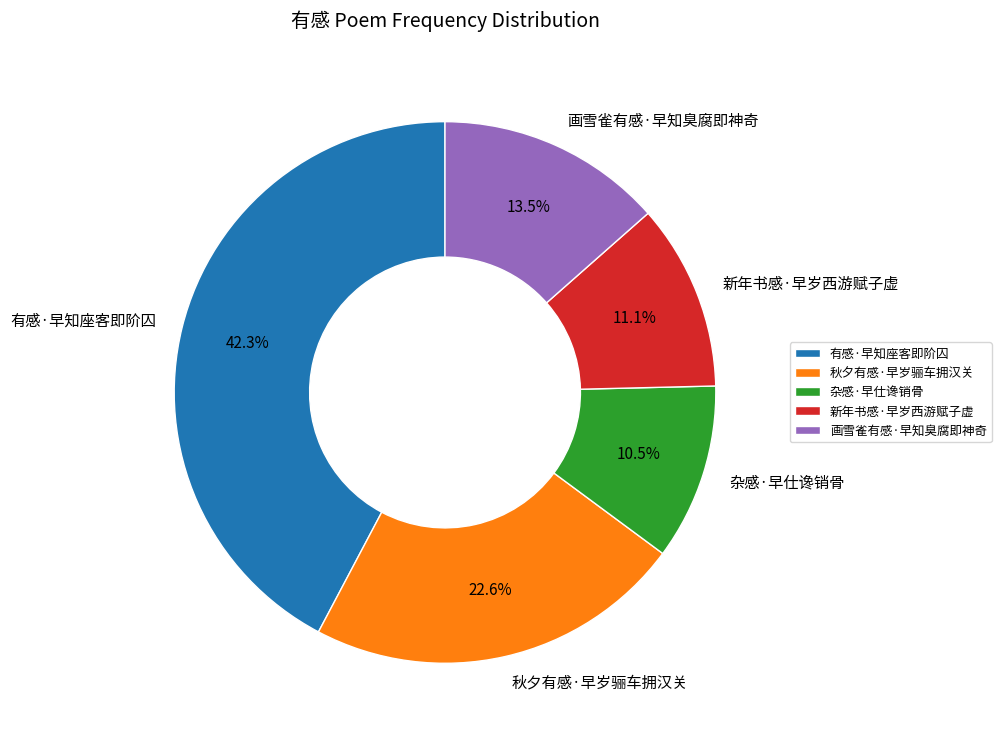

What is the largest slice in the pie chart?

有感·早知座客即阶囚